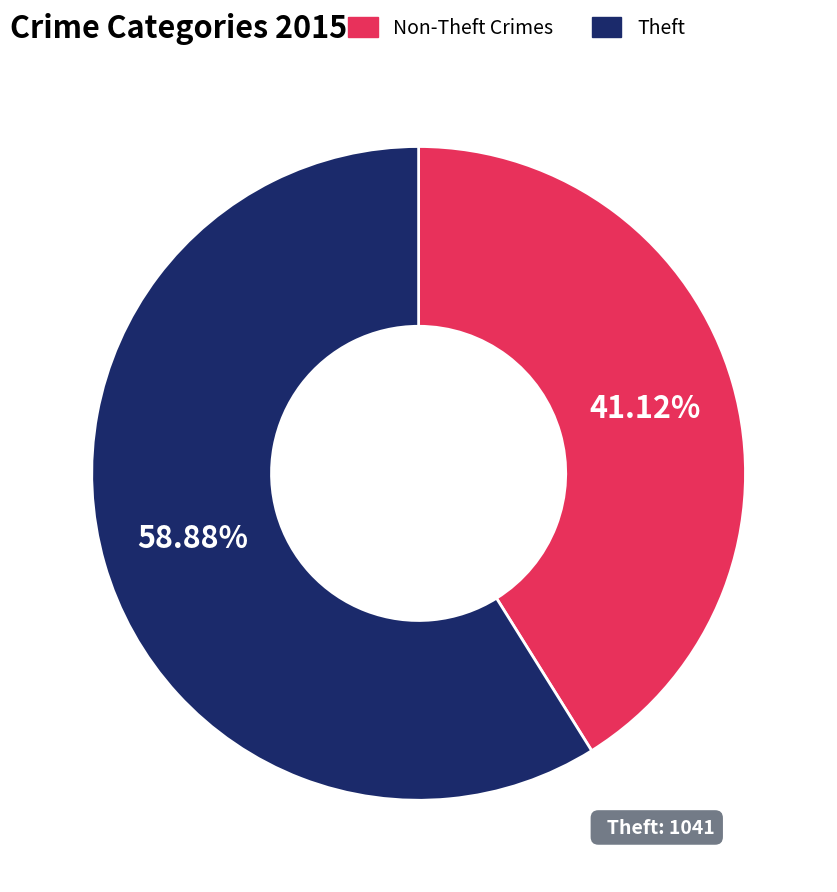

Is the sum of Theft and Non-Theft Crimes greater than half?

Yes